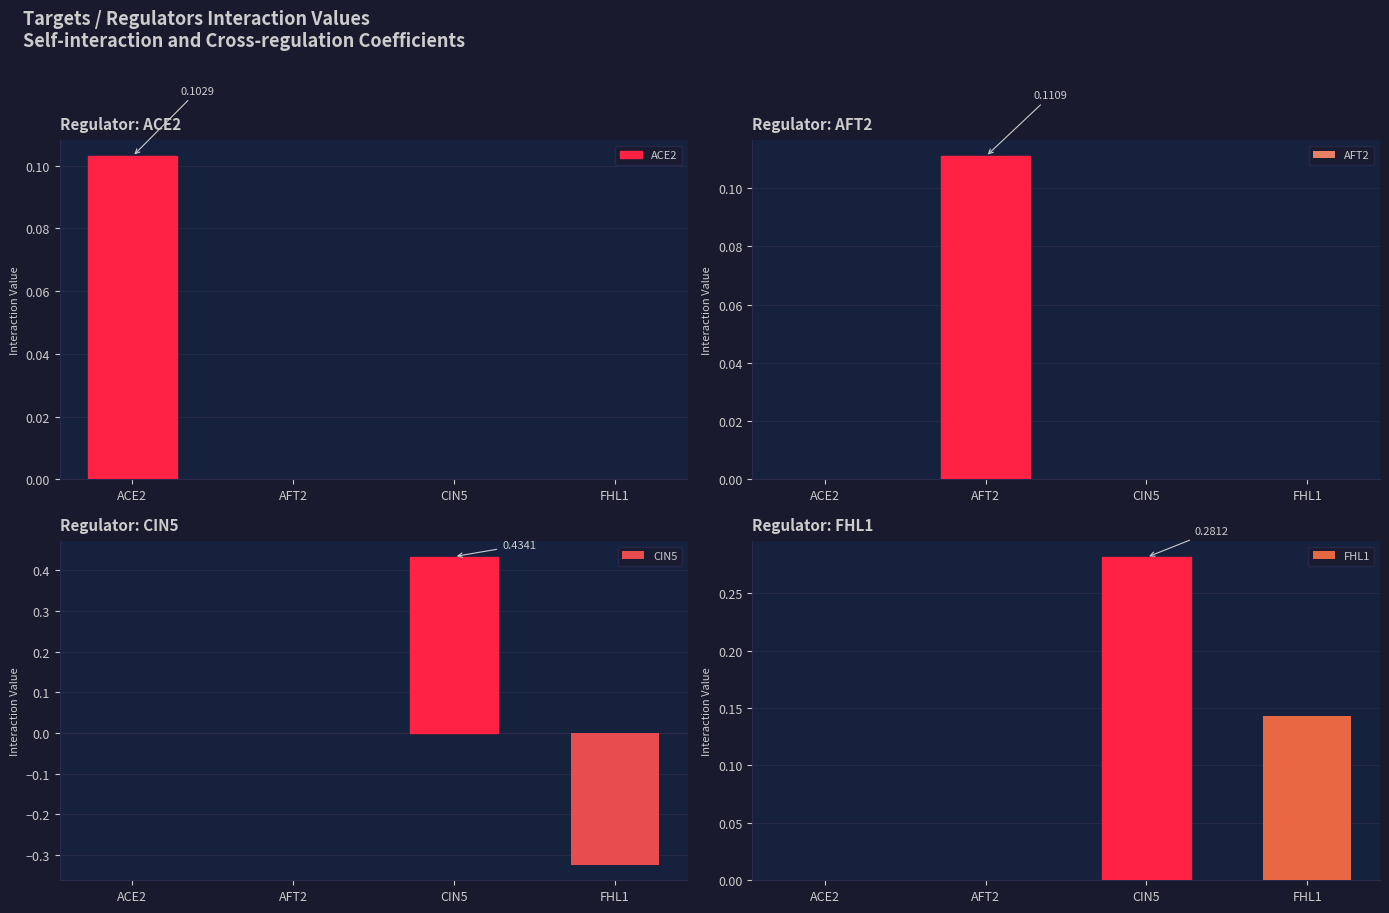

True or false: CIN5 has a value of -0.5 at FHL1.

False